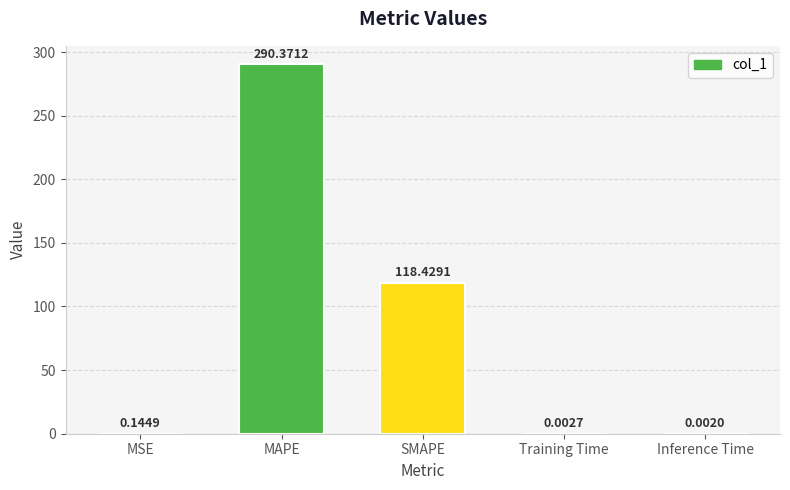

What is the sum of all values?

408.9